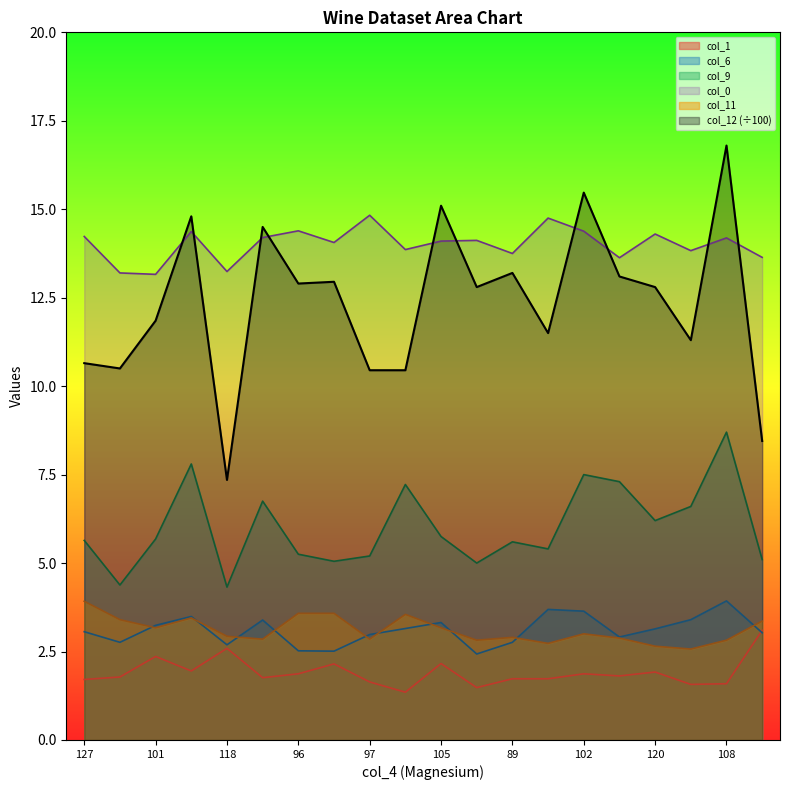

Where is col_1 nearest to the value 2?

113